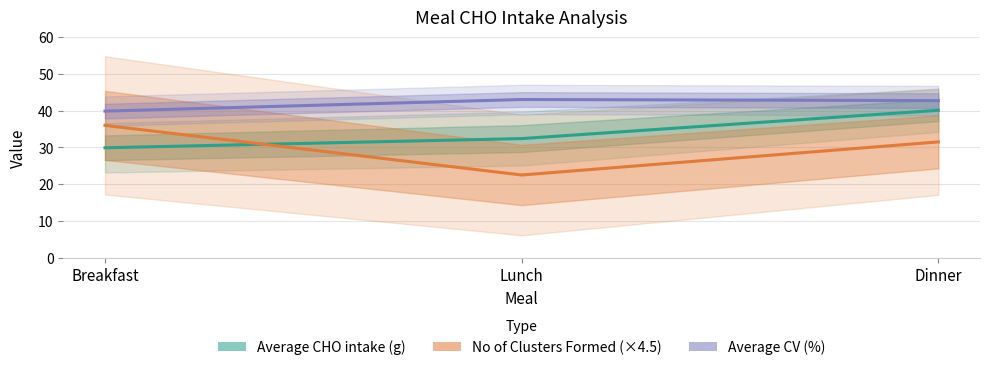

What is the difference between the Average CV (%) values at Dinner and Breakfast?

2.9